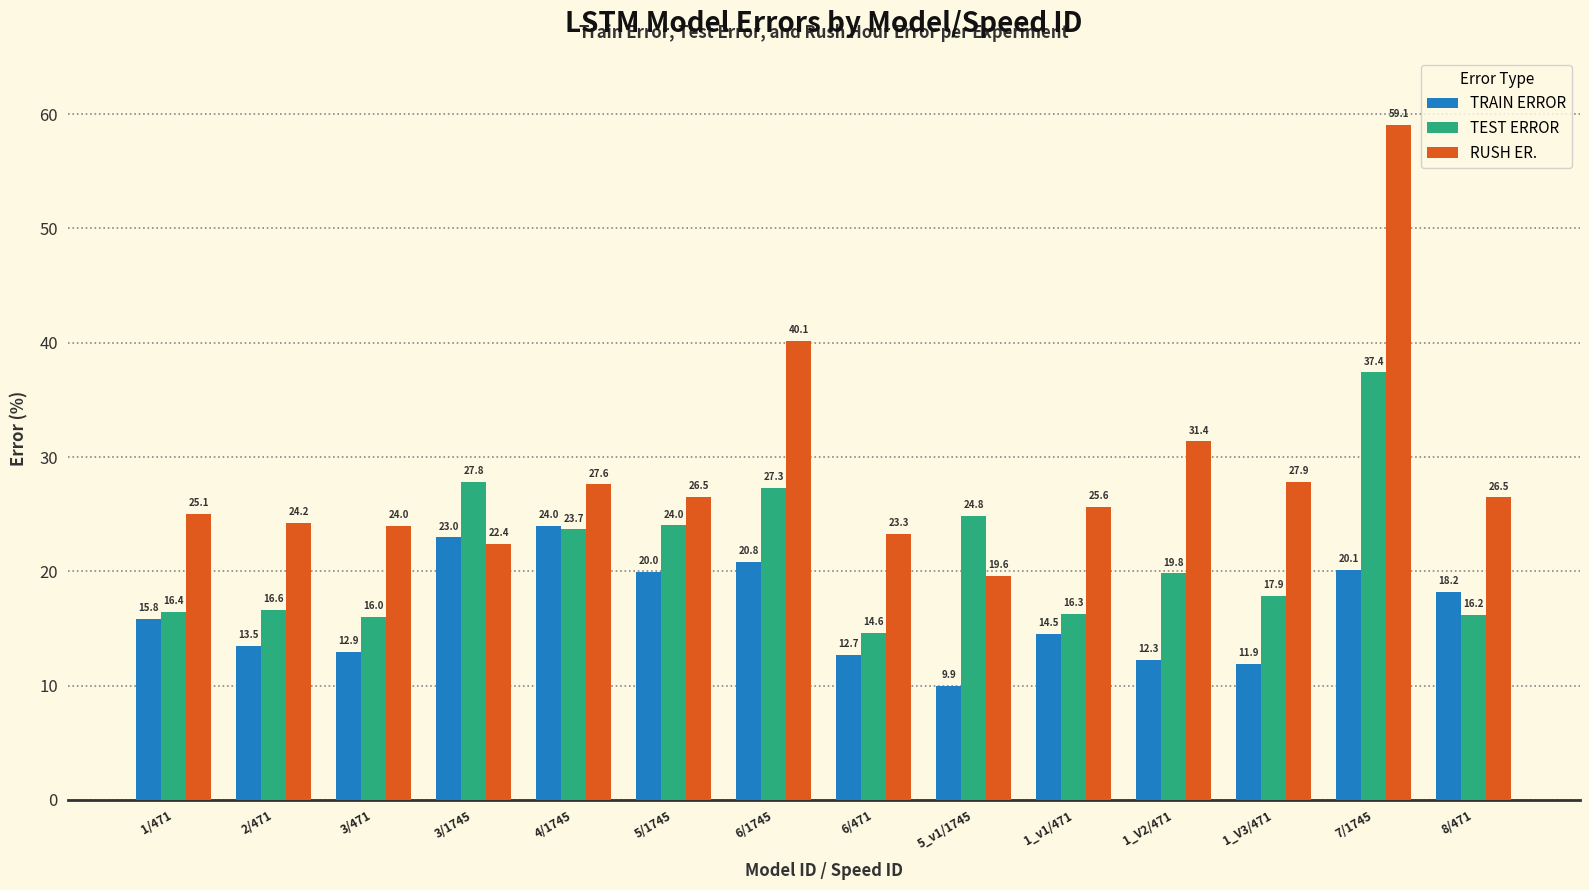

Between 3/471 and 6/471, which series saw the biggest shift?

TEST ERROR